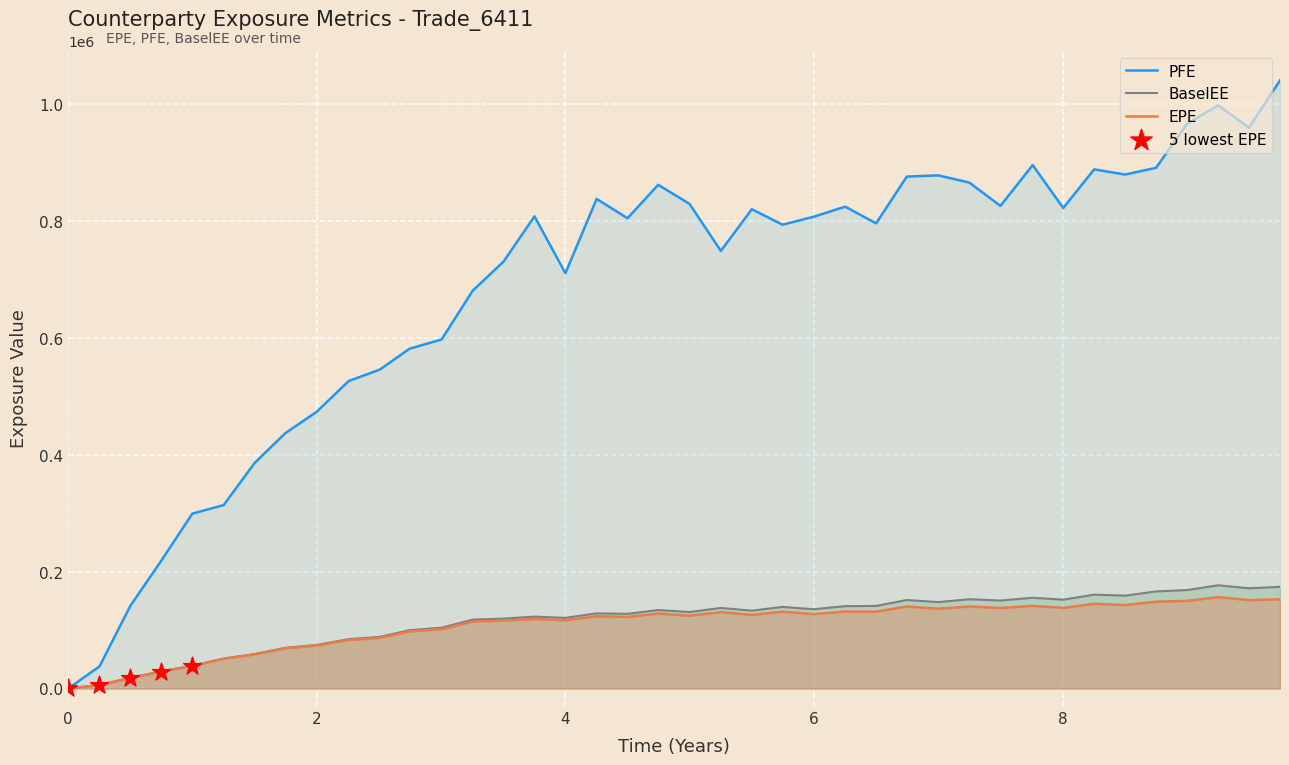

Which series reaches the minimum Y coordinate?

EPE